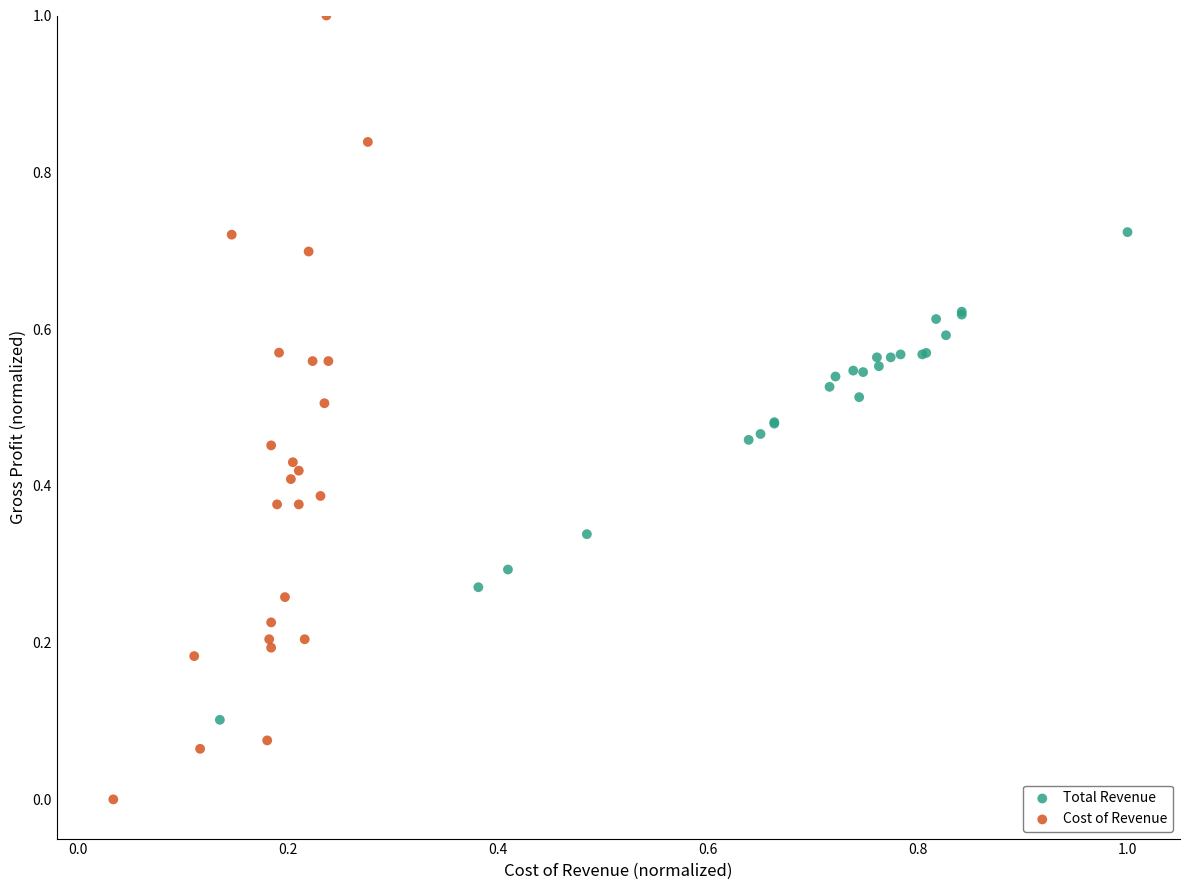

Which series has the largest Y range (max minus min)?

Cost of Revenue